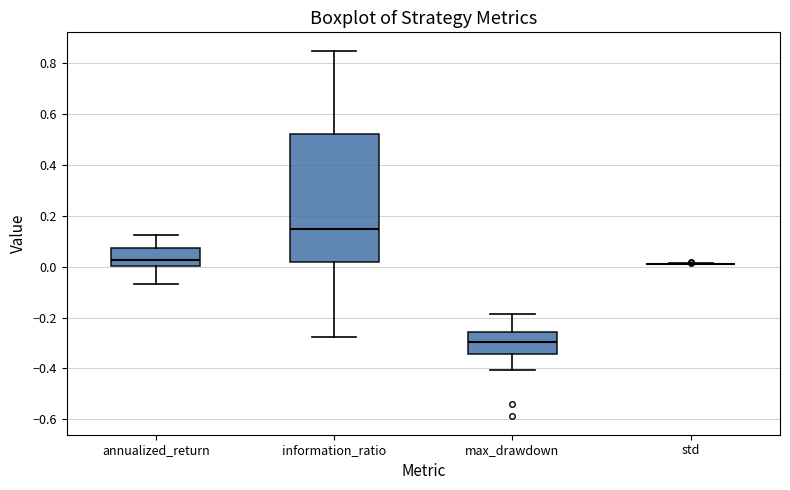

Reading left to right, read every box against the y-axis: the position of its median line, the range the box covers, and the ends of its whiskers. The values are not printed on the chart, so give them approximately, as read against the axis.

annualized_return: median 0.02, box 0.00 to 0.08, whiskers -0.06 to 0.12
information_ratio: median 0.14, box 0.02 to 0.52, whiskers -0.28 to 0.84
max_drawdown: median -0.30, box -0.34 to -0.26, whiskers -0.40 to -0.18
std: box collapsed to a line at 0.02, whiskers 0.00 to 0.02